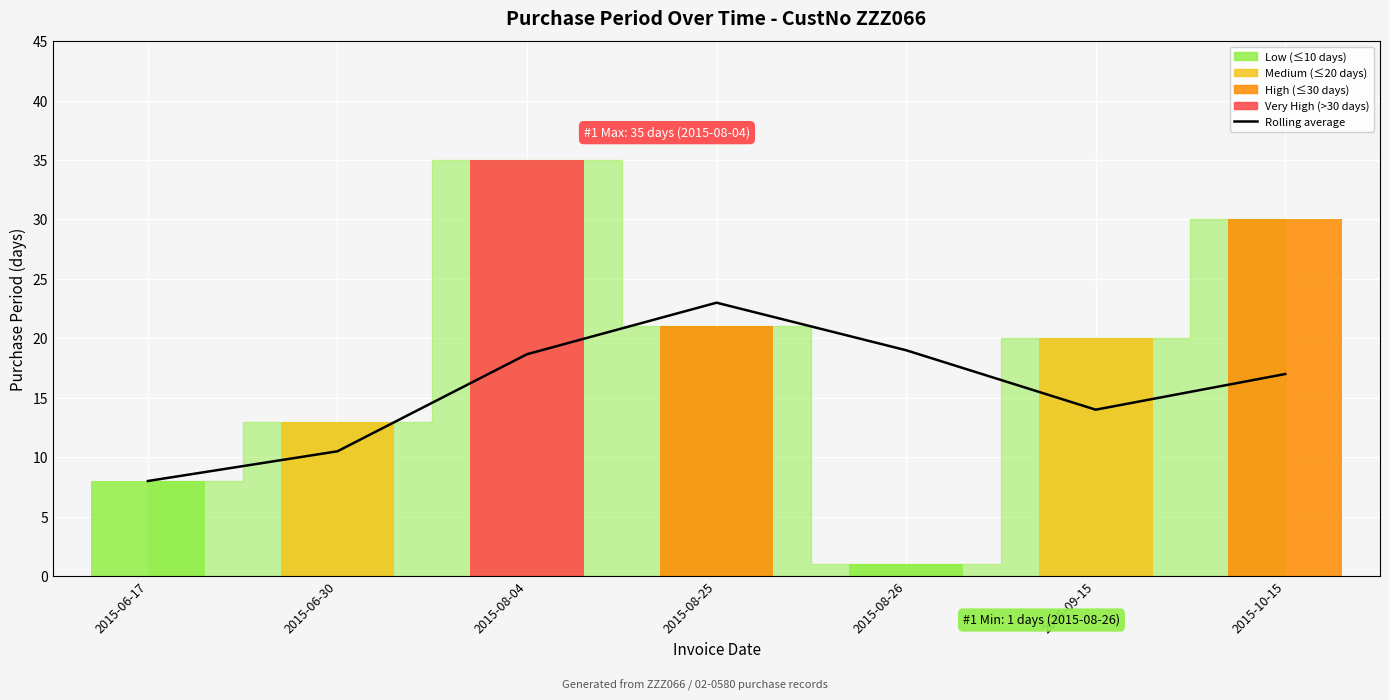

What is the label of the 2nd bar from the left?

2015-06-30